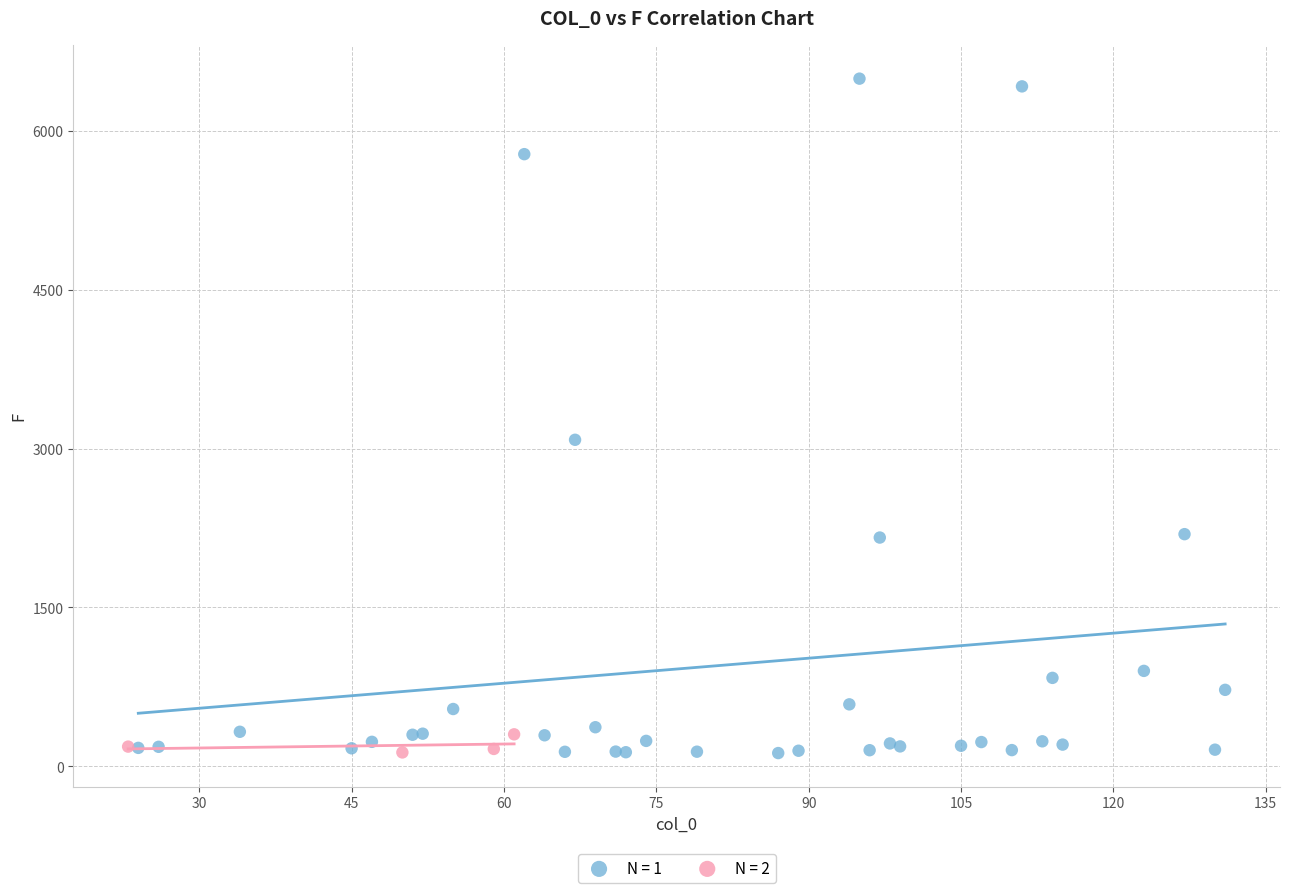

What are all the series names shown in the legend?

N = 1, N = 2